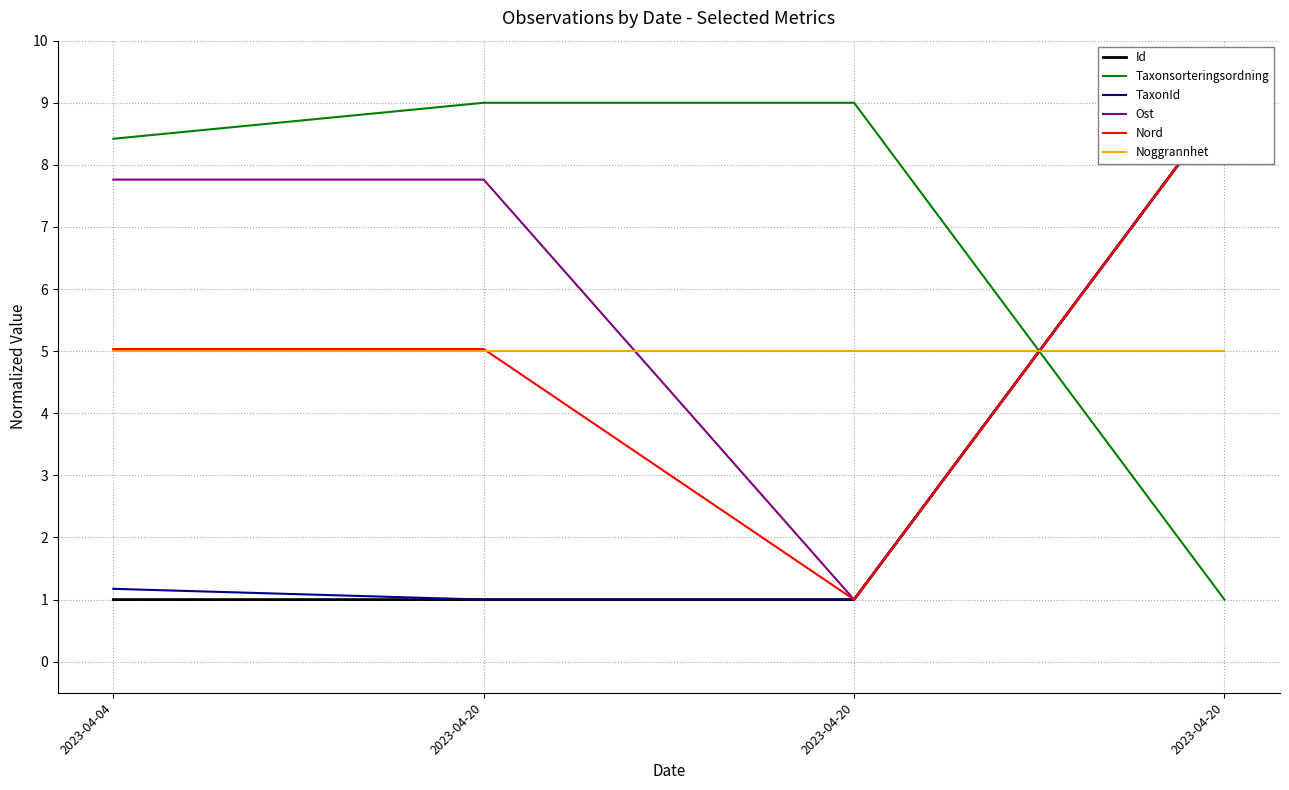

Where does the Nord series first go above 5?

2023-04-04